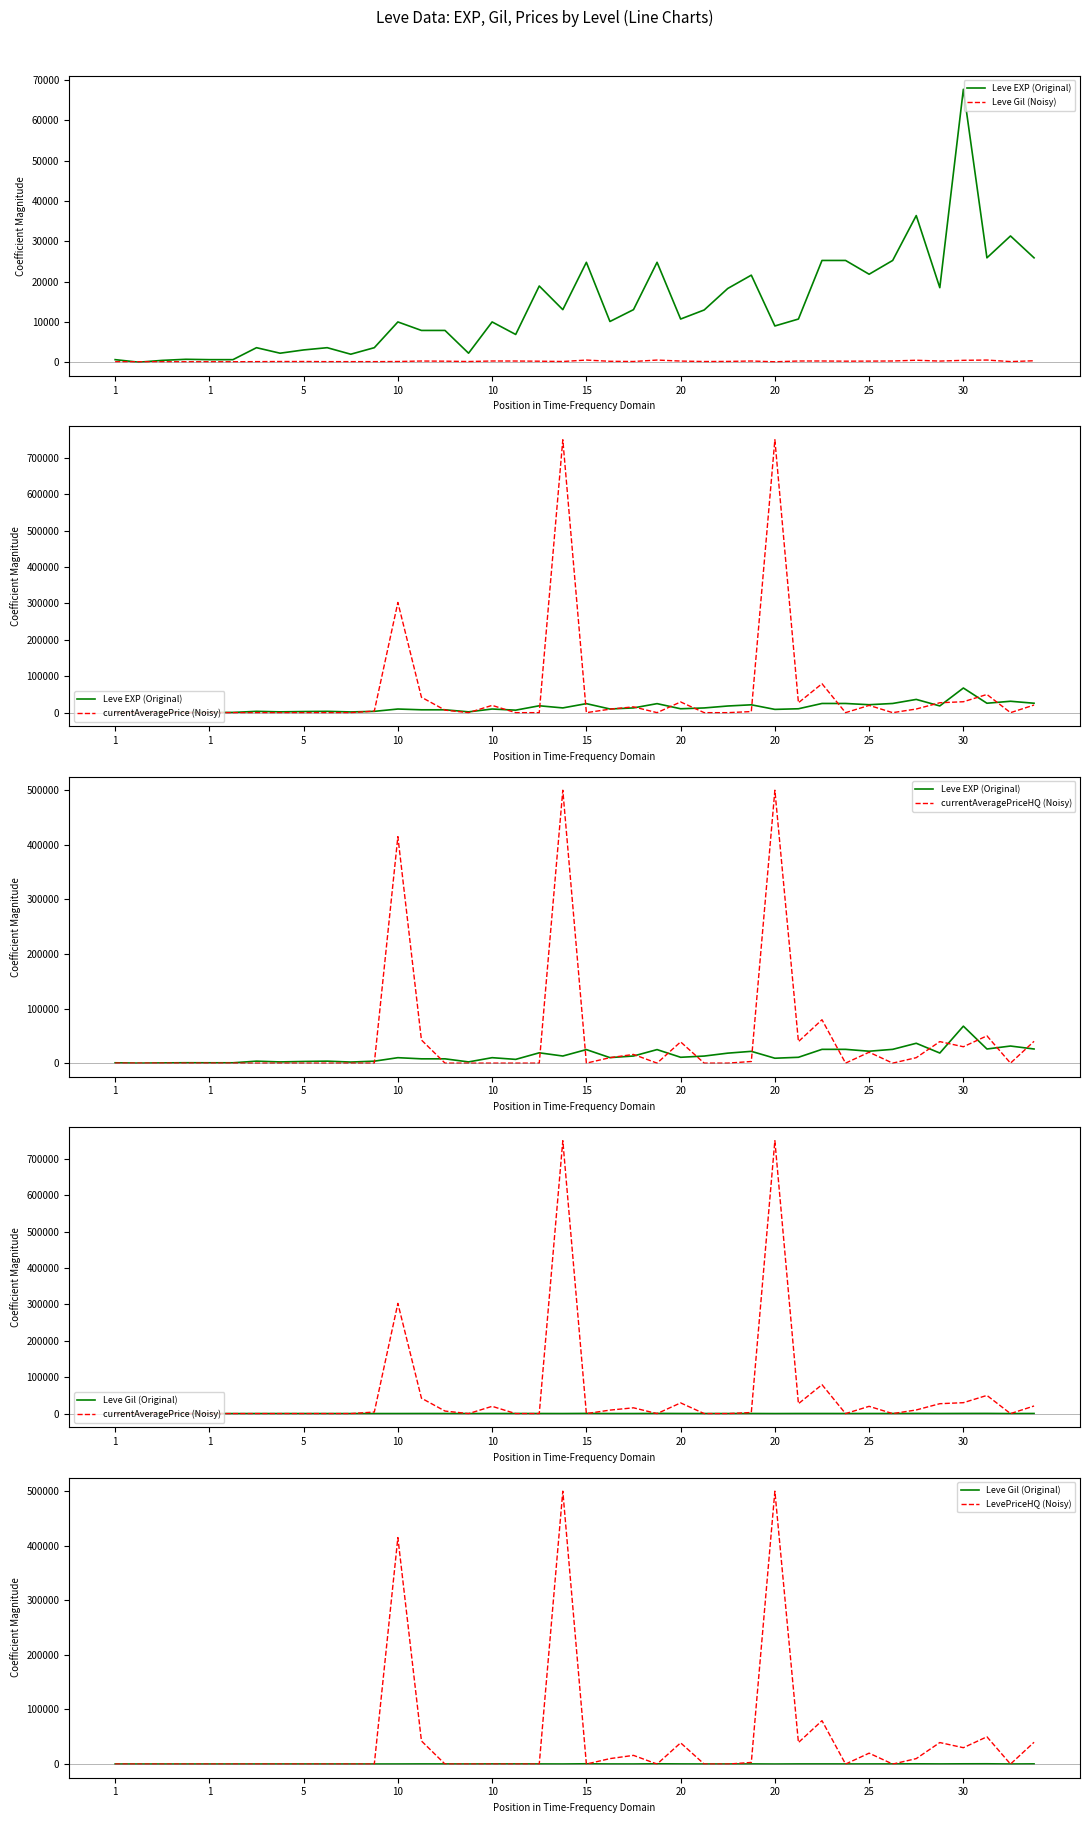

Count the number of data series in this chart.

6